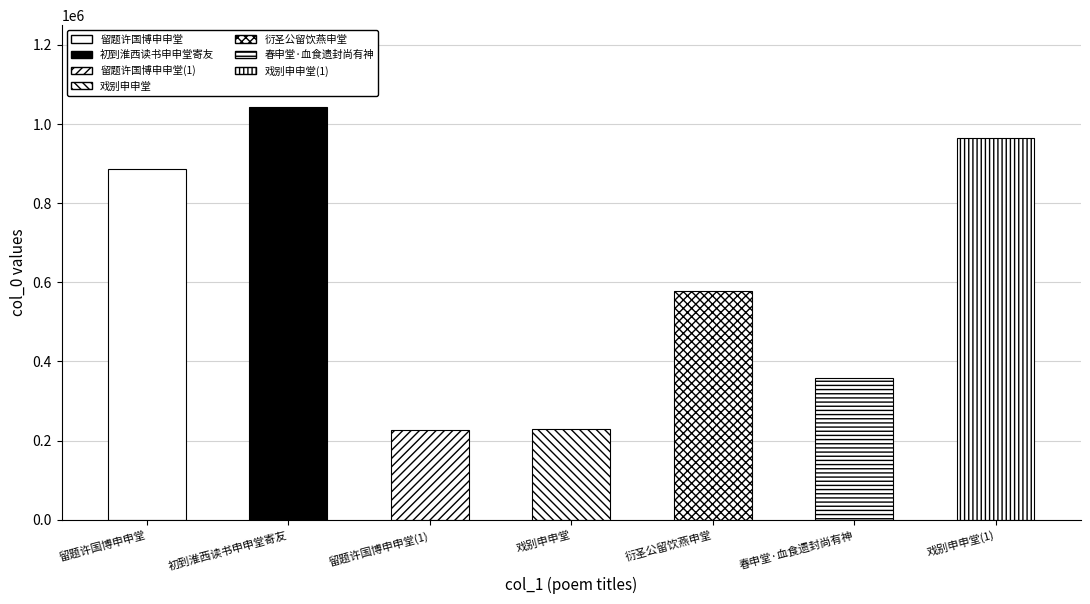

What is the ratio of the value at 戏别申申堂 to the value at 春申堂·血食遗封尚有神?

0.6